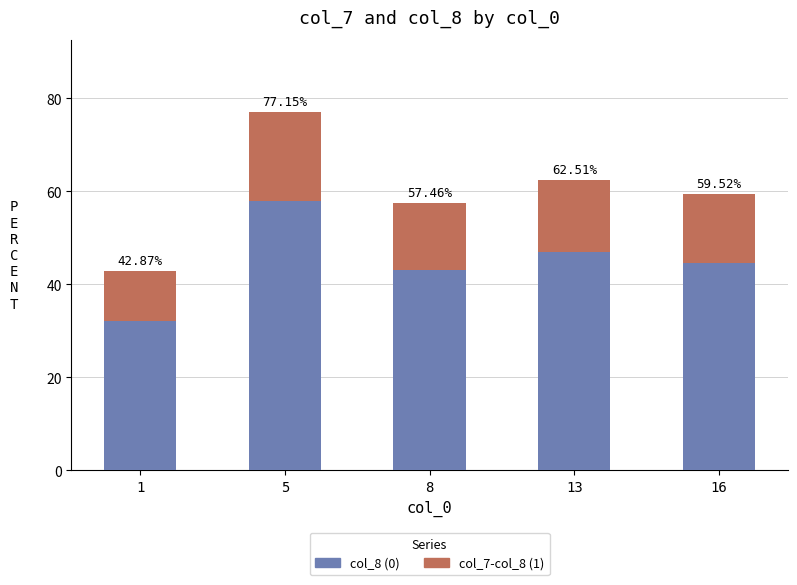

Is it true that col_7 equals 72.2 at 13?

False